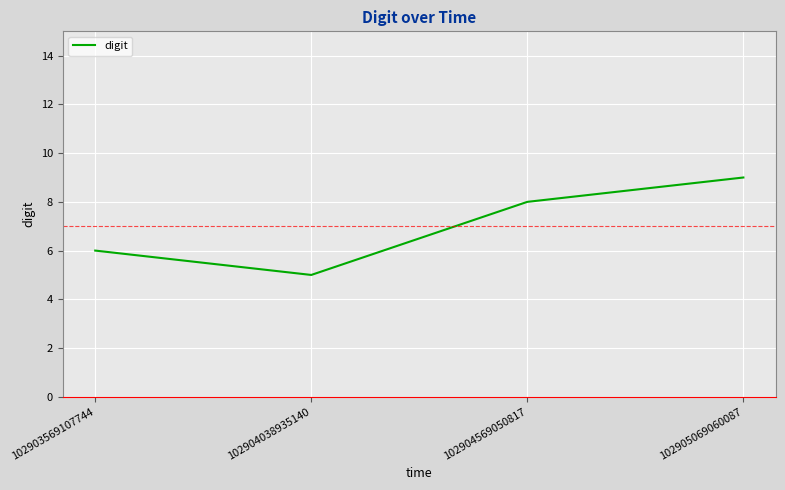

Reading right to left, extract all data points from this chart.

9	8	5	6